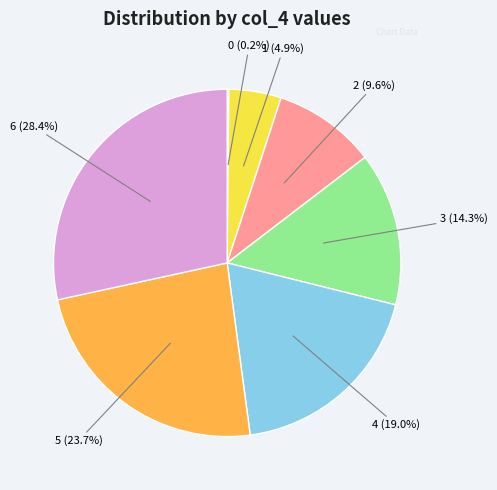

How much of the chart is everything except 1?

95.1%